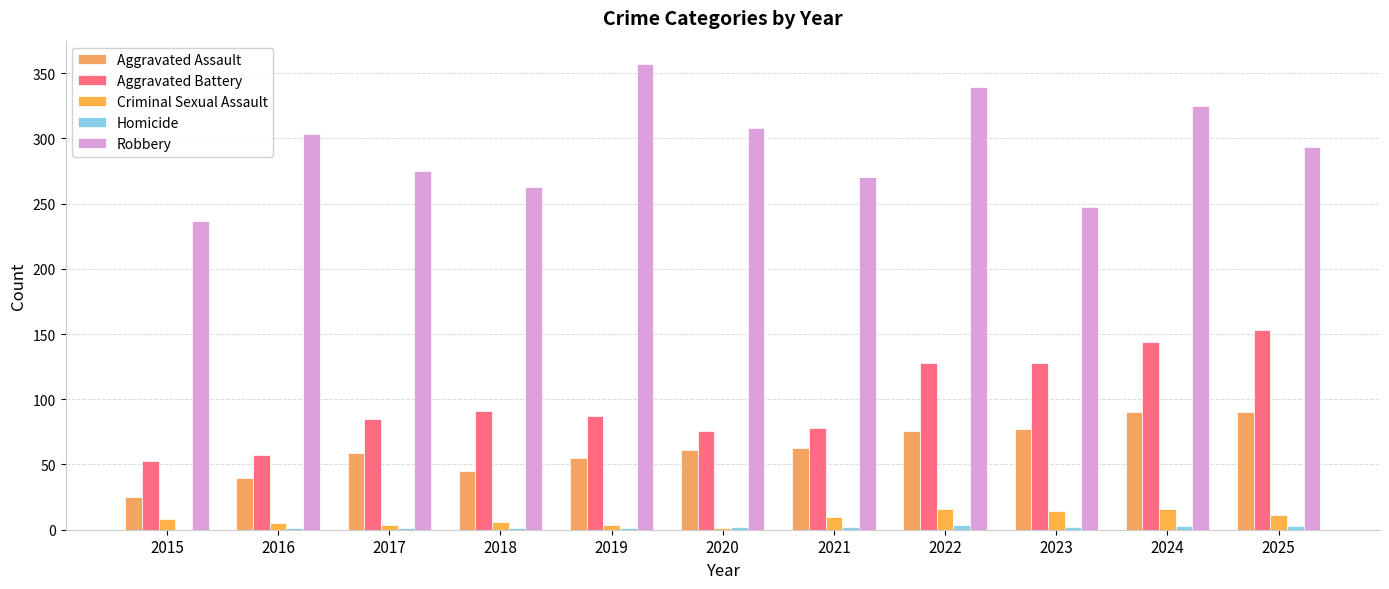

How many series are shown in this chart?

5